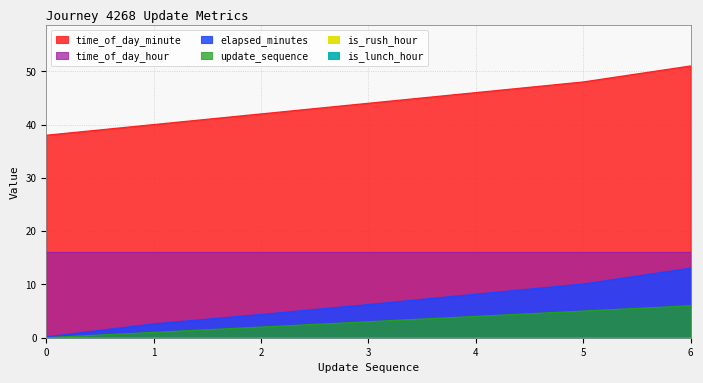

True or false: elapsed_minutes and time_of_day_minute intersect in this chart.

False